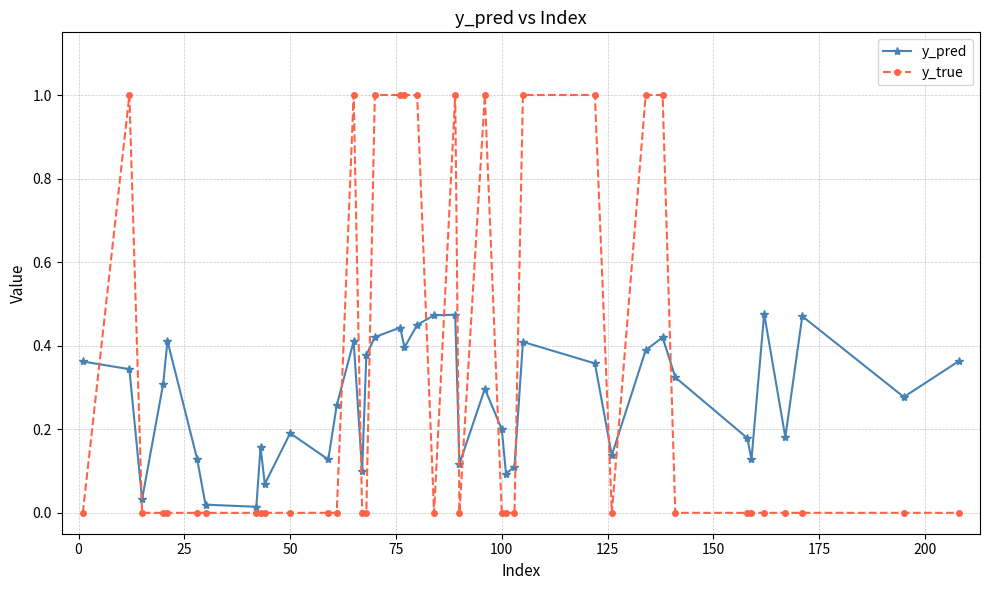

How many interior local peaks does the y_pred series have?

11